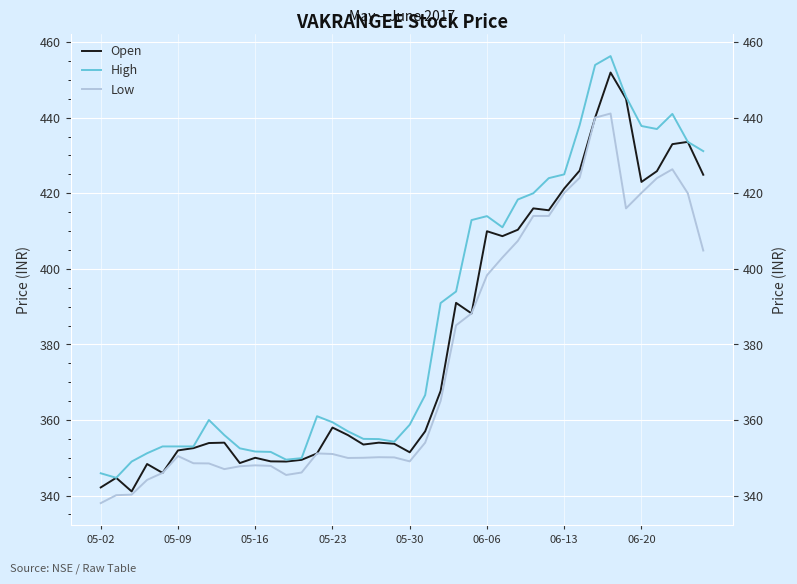

What are all the series names shown in the legend?

Open, High, Low